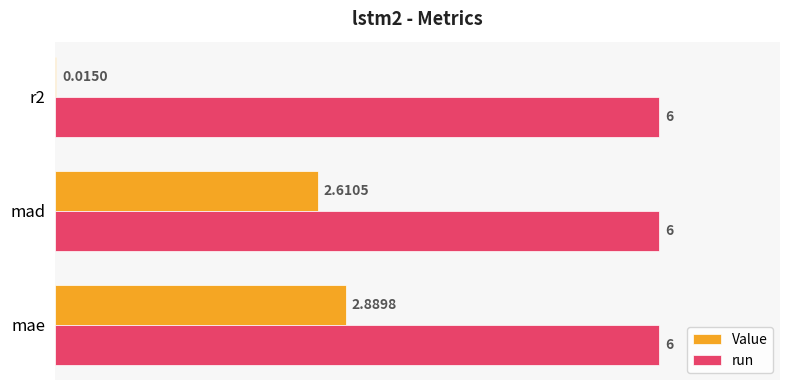

What is the sum of all run values?

18.0